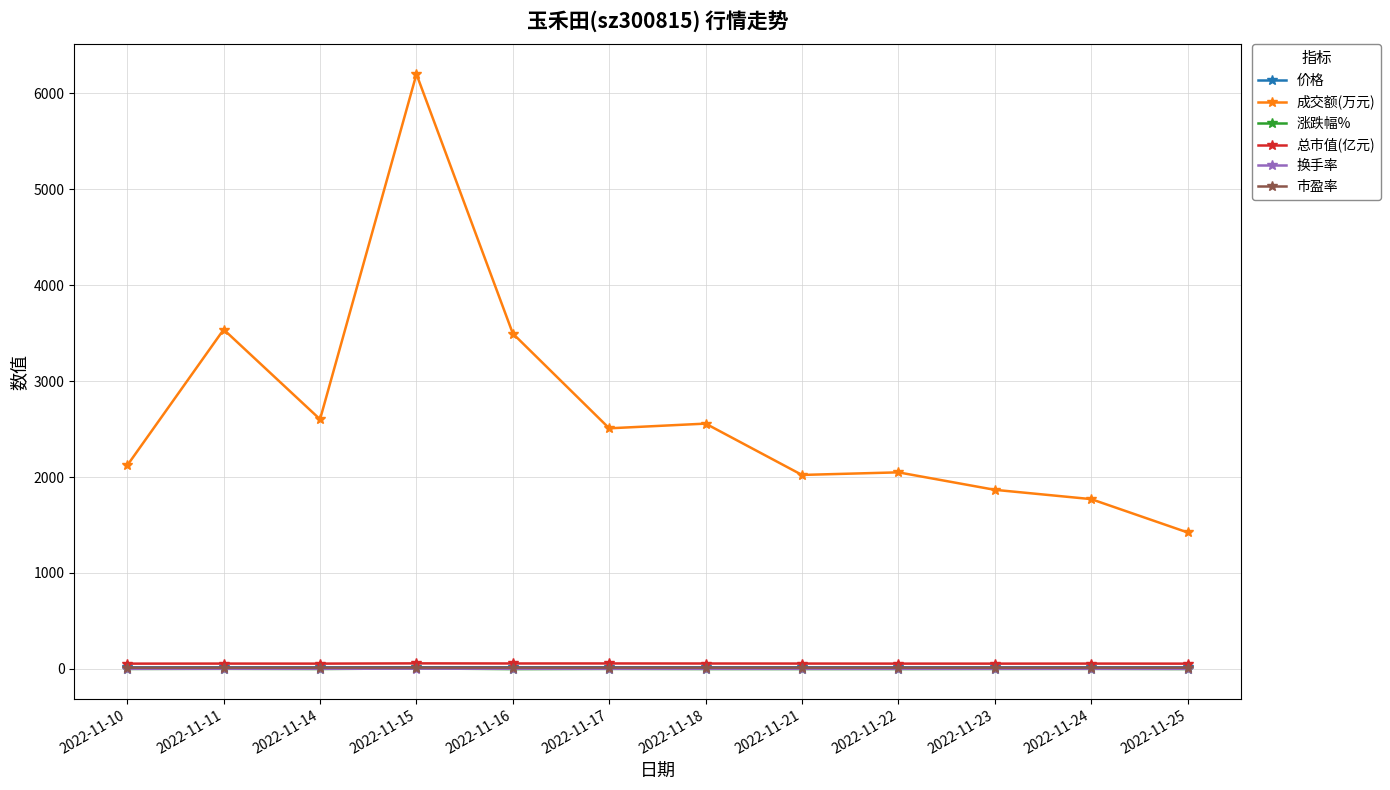

True or false: 成交额(万元) and 换手率 intersect in this chart.

False